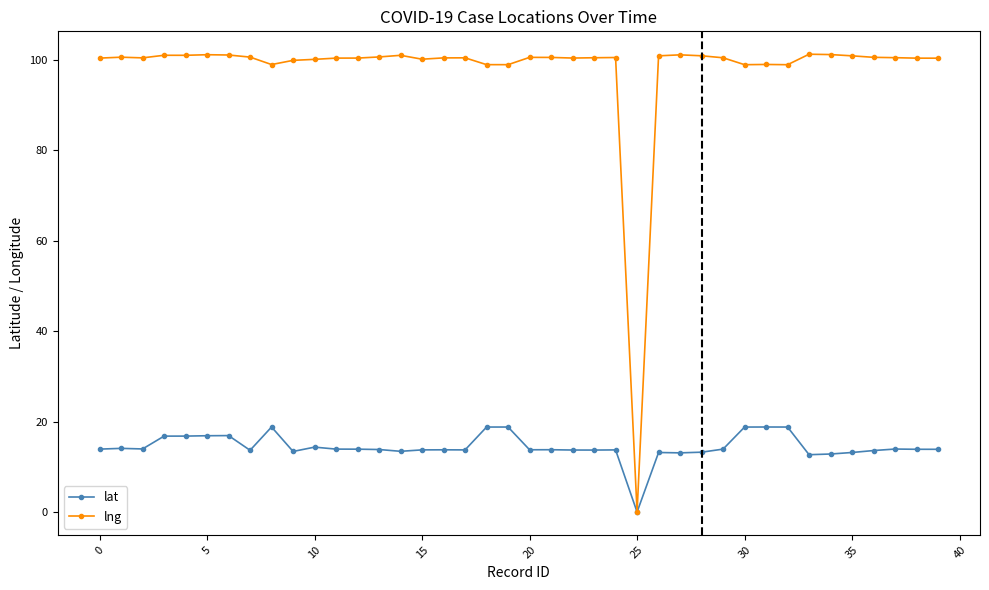

Rank the series by their average value, from highest to lowest.

lng, lat